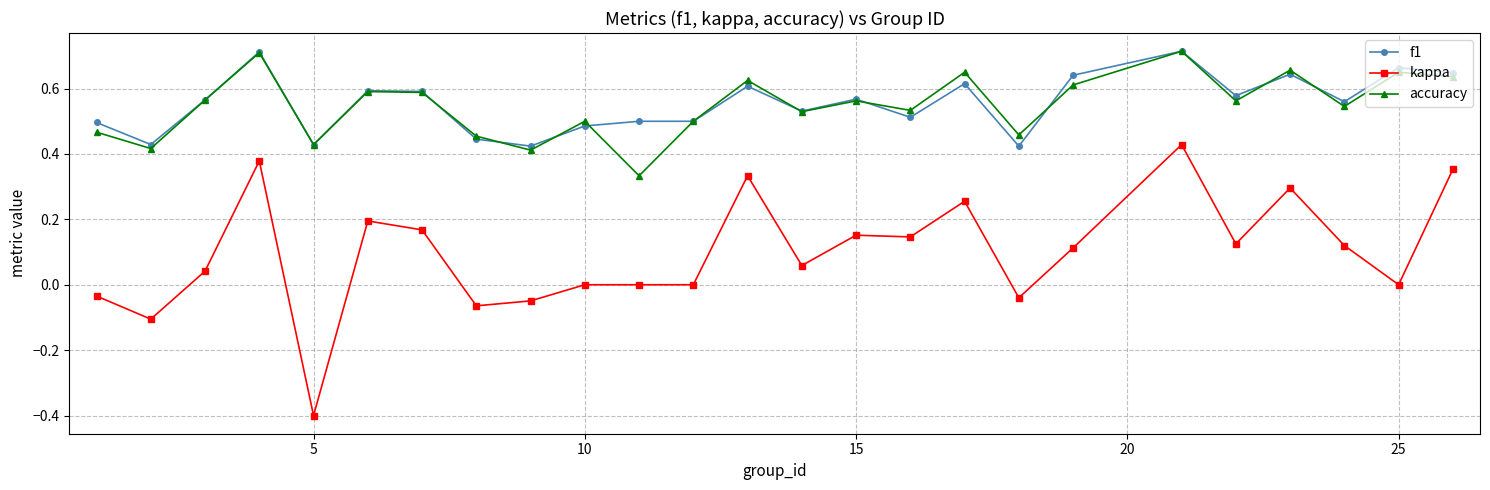

True or false: accuracy and kappa cross at least once.

False